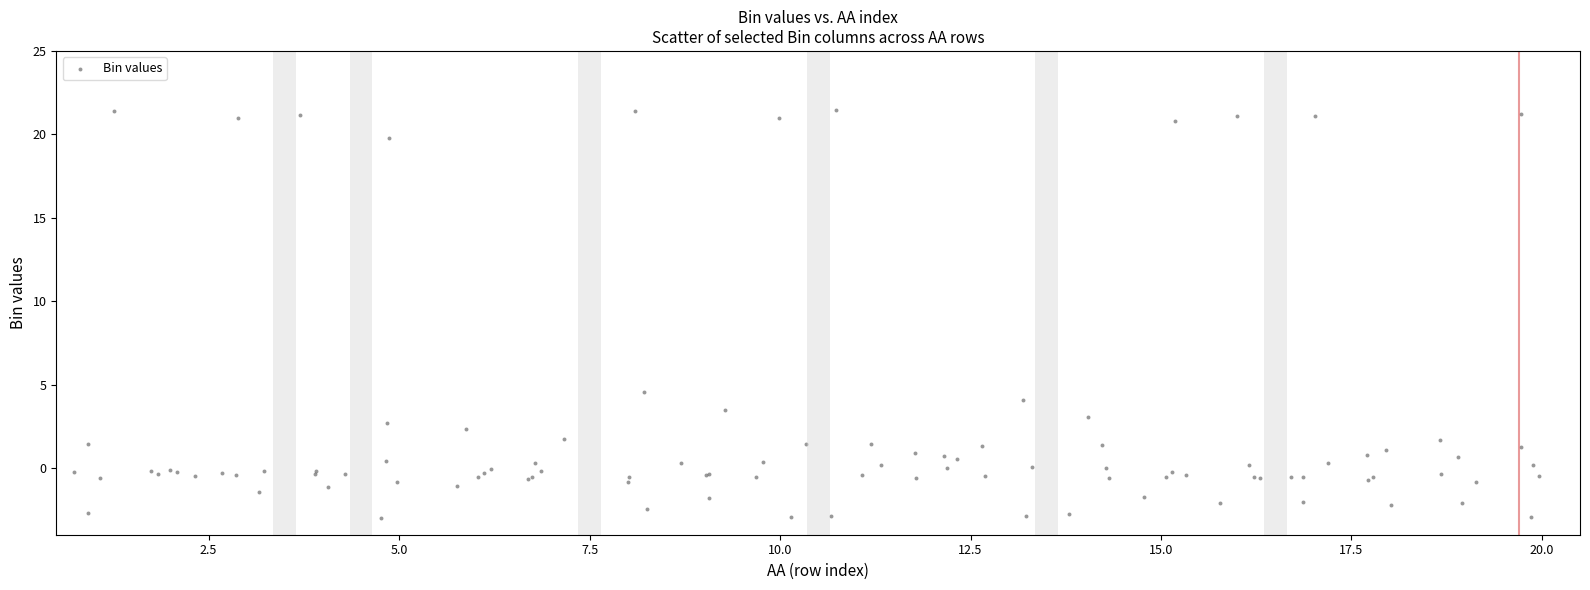

What Y value in the scatter plot is closest to 9?

4.5